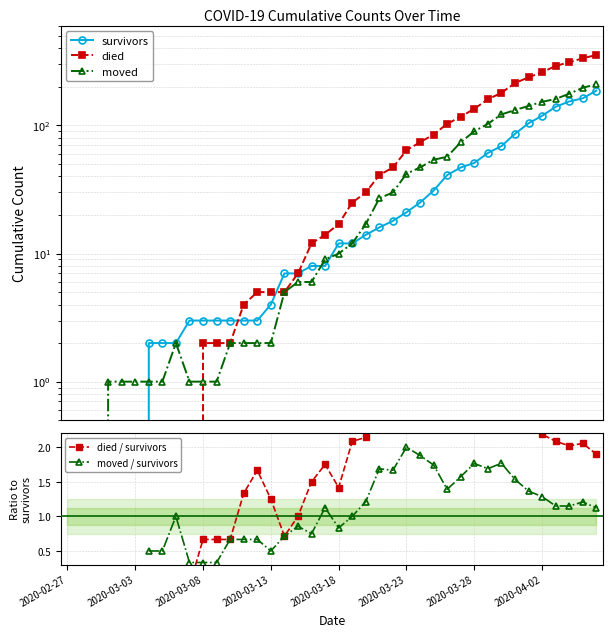

The value of moved / survivors at 2020-03-28 is 1.8. True or false?

True